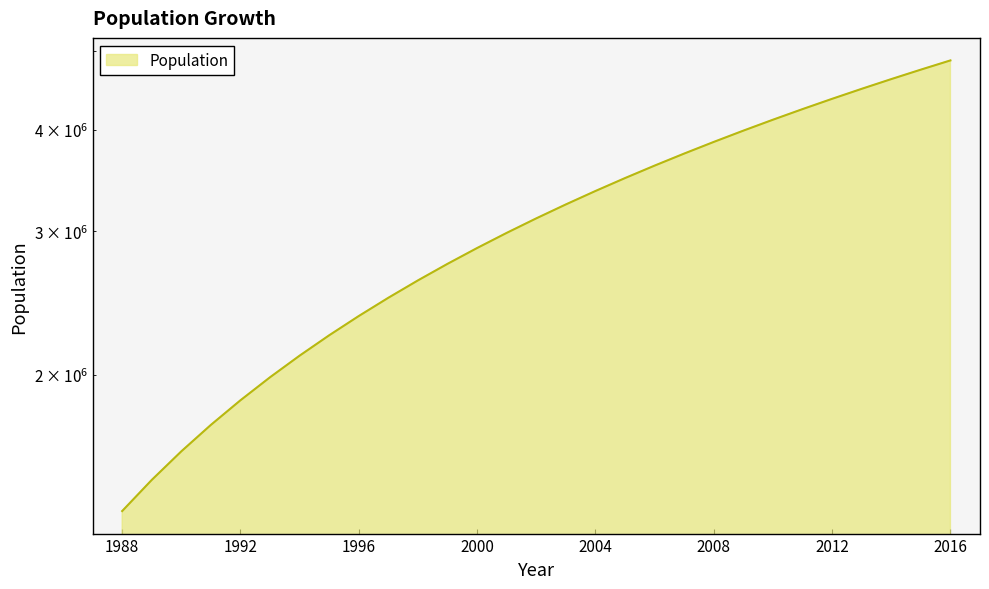

What is the difference between the maximum and minimum values?

3504666.7